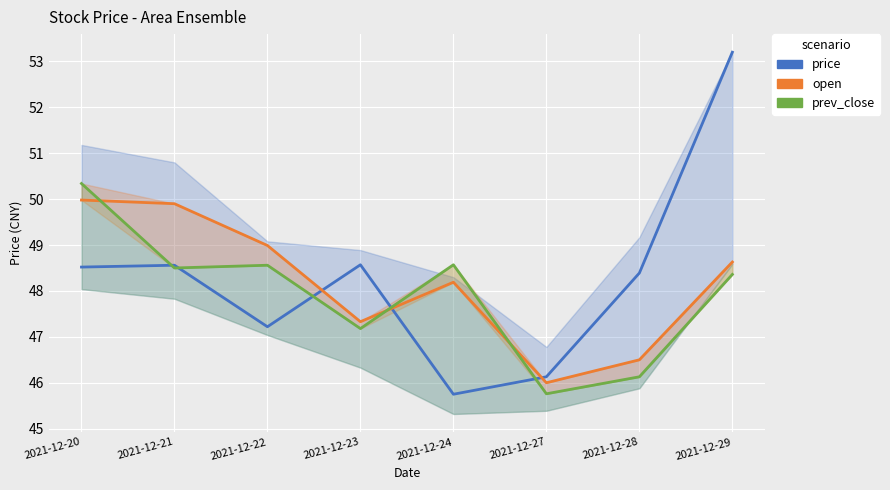

List the labels in order of open value, largest first.

2021-12-20, 2021-12-21, 2021-12-22, 2021-12-29, 2021-12-24, 2021-12-23, 2021-12-28, 2021-12-27